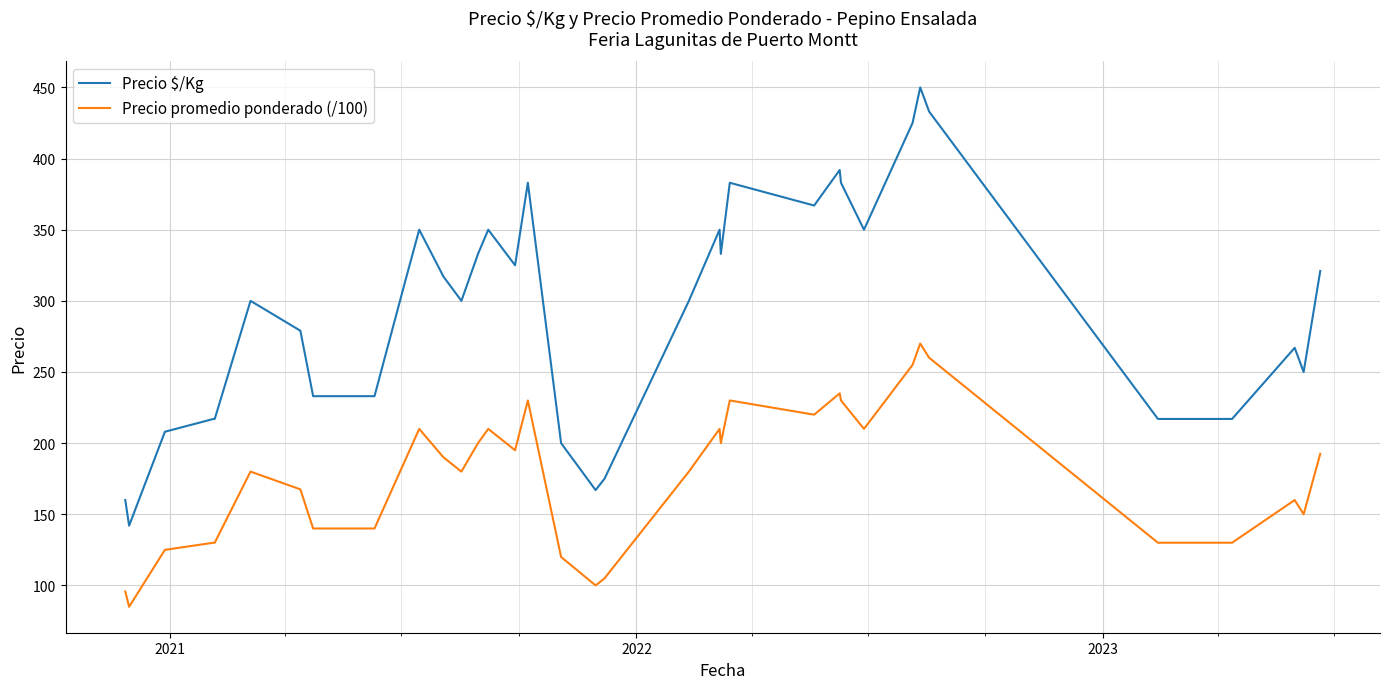

Is this an area chart (filled region under the line)?

No